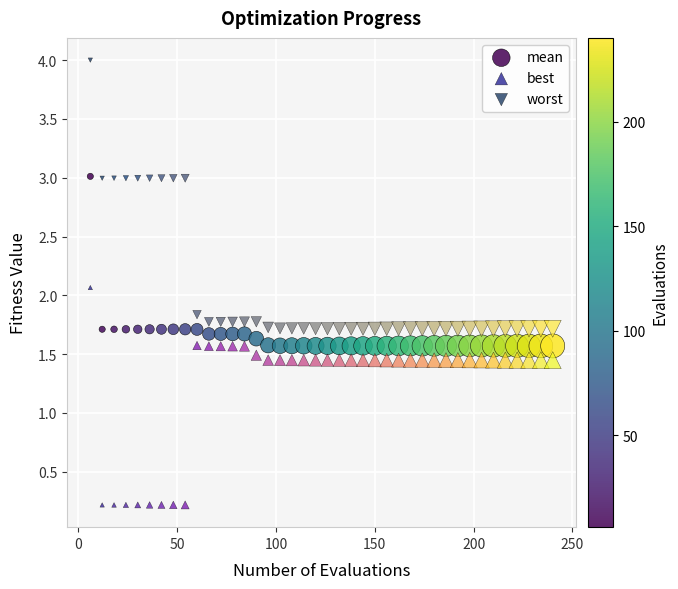

What is the X range (max minus min) for the scatter plot?

234.0